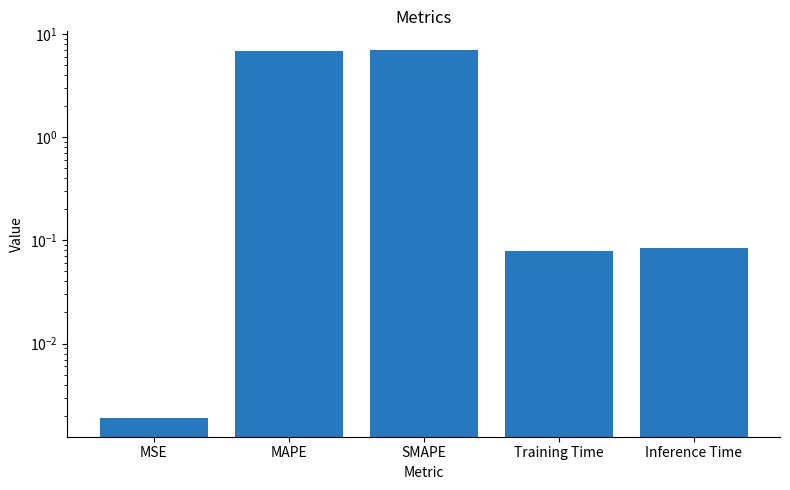

What is the average value?

2.8